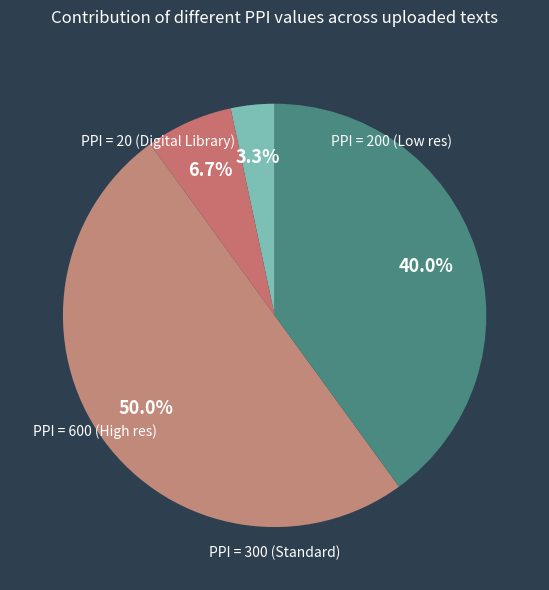

Count the number of slices in the pie.

4